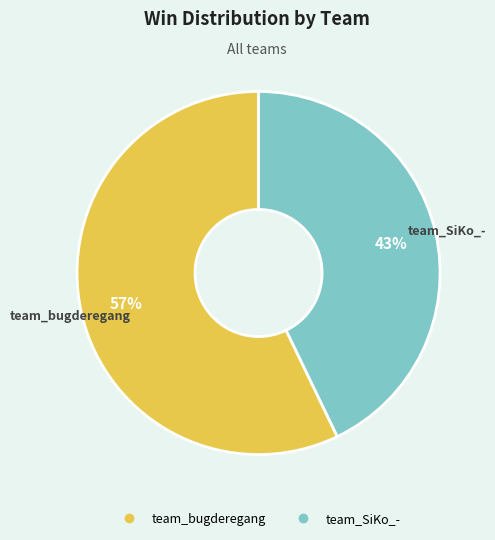

Is the sum of team_bugderegang and team_SiKo_- greater than half?

Yes